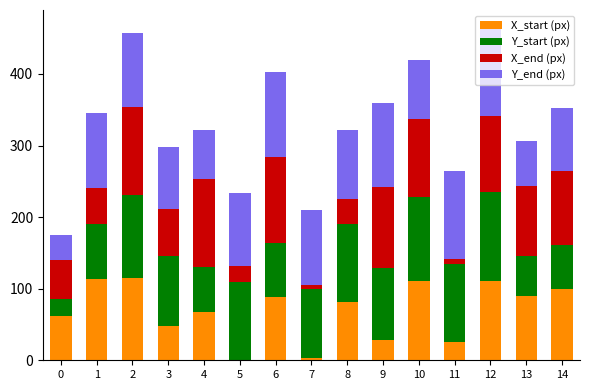

What is the sum of all X_start (px) values?

1042